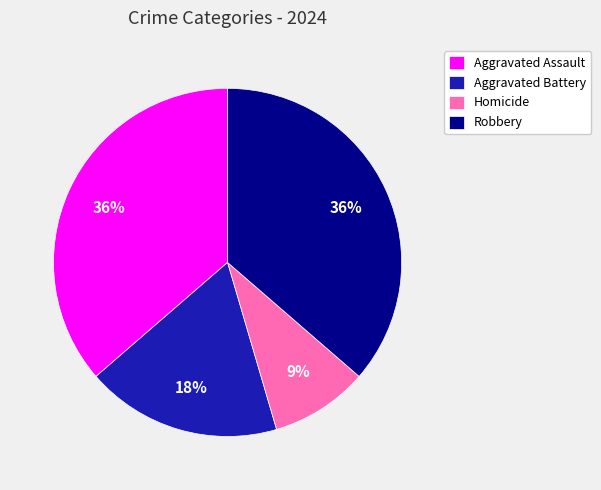

What percentage is the Homicide slice, to the nearest percent?

9%